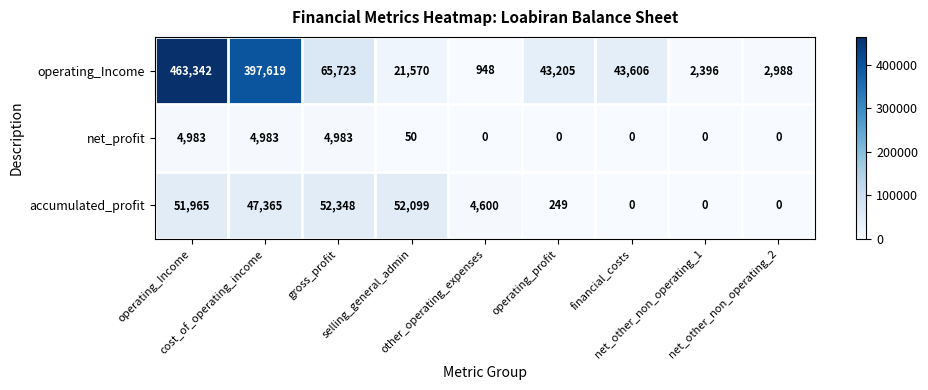

What is the greatest value displayed?

463342